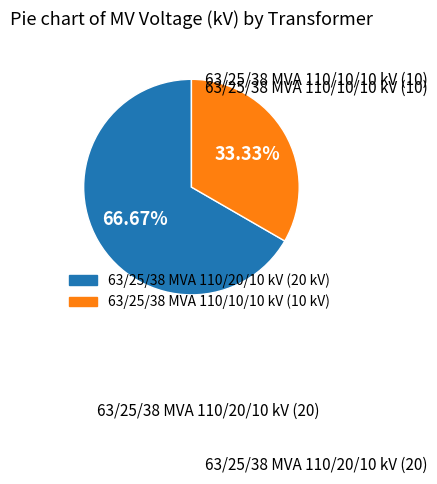

True or false: 63/25/38 MVA 110/10/10 kV accounts for 20% of the total.

False